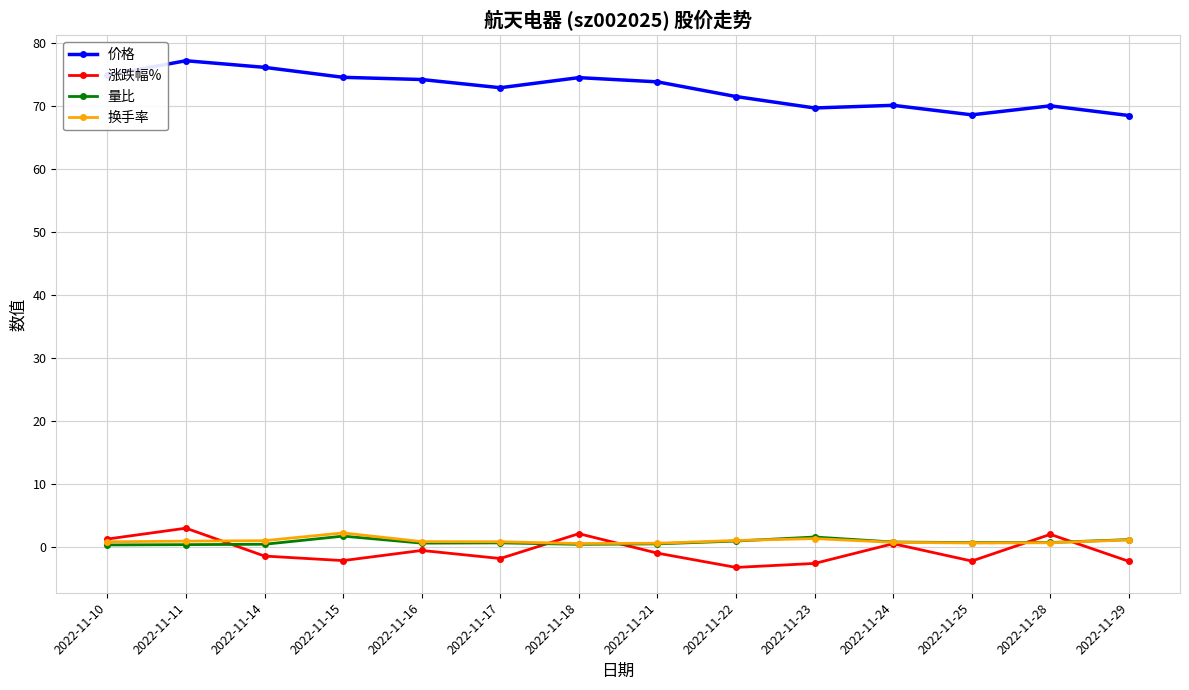

True or false: 涨跌幅% and 量比 cross at least once.

True